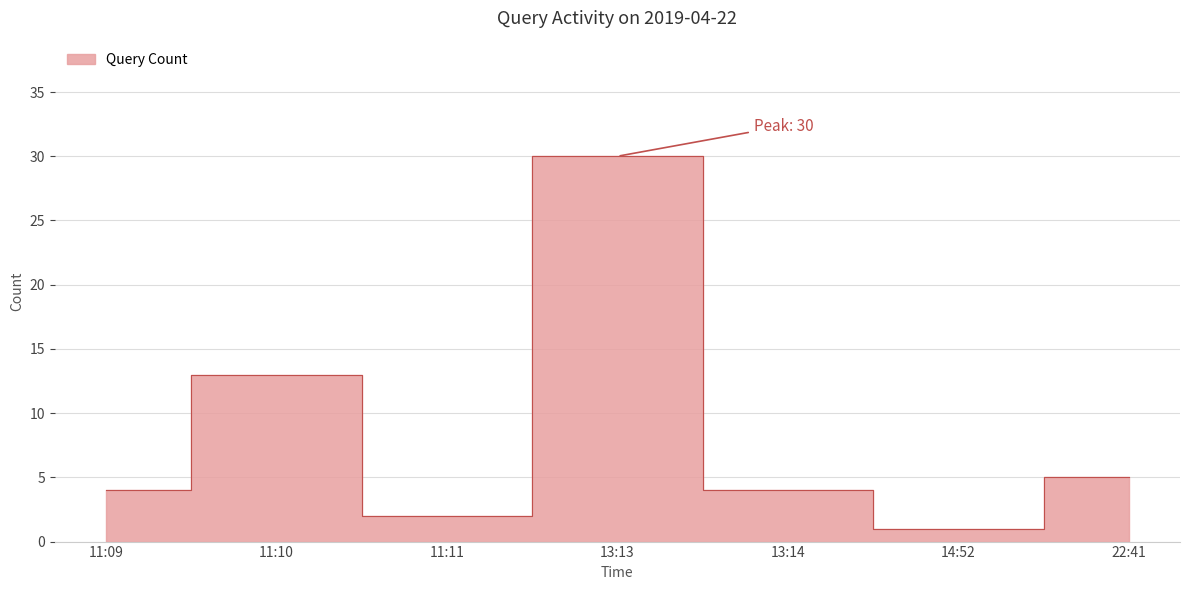

What is the difference between the values at 13:13 and 11:10?

17